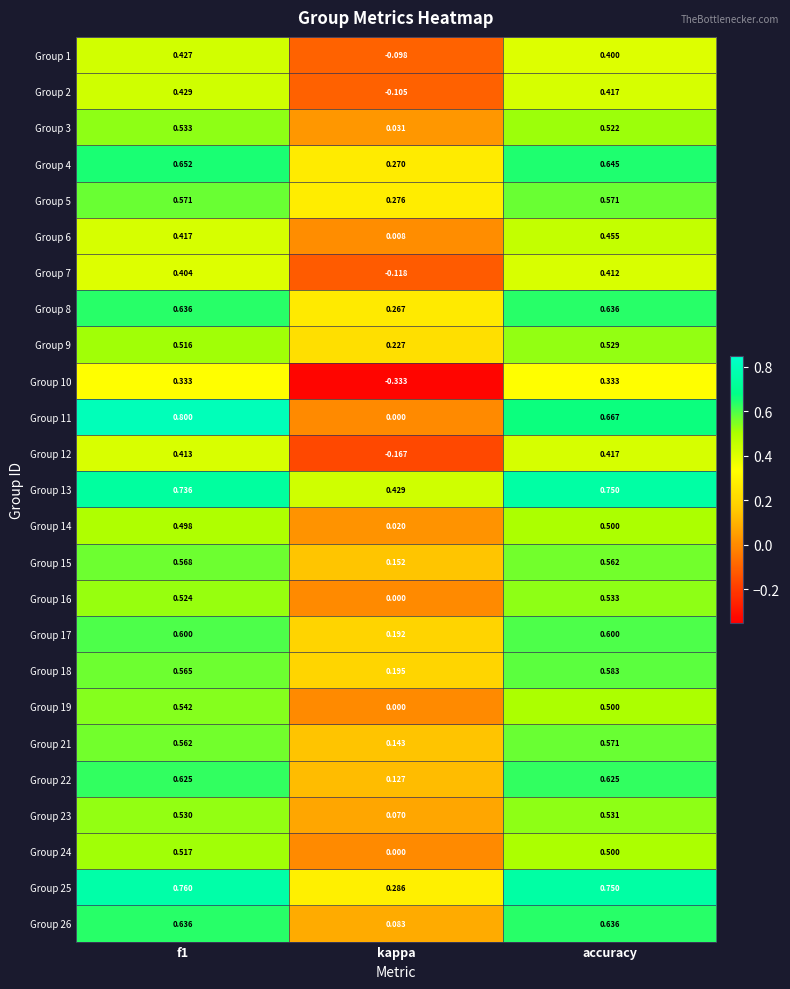

Which category has the lowest value in the Group 11 series?

kappa